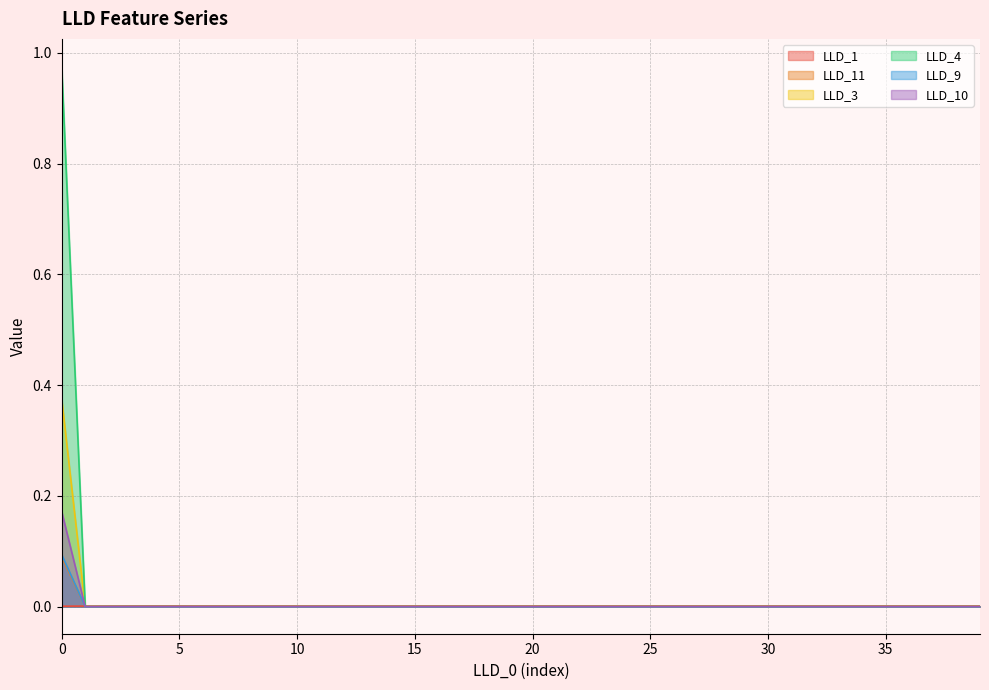

Does the chart have visible grid lines?

Yes